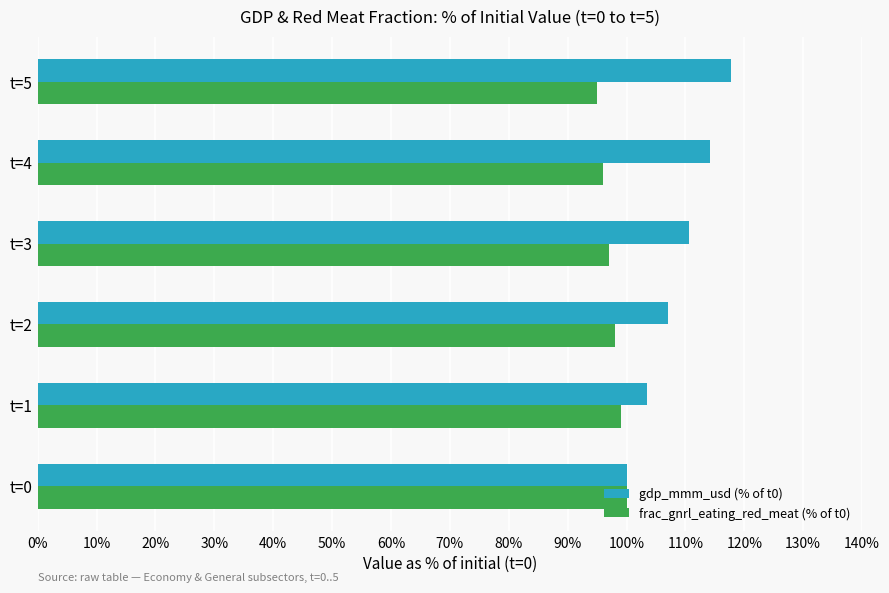

List the series in order of their peak value, lowest first.

frac_gnrl_eating_red_meat (% of t0), gdp_mmm_usd (% of t0)